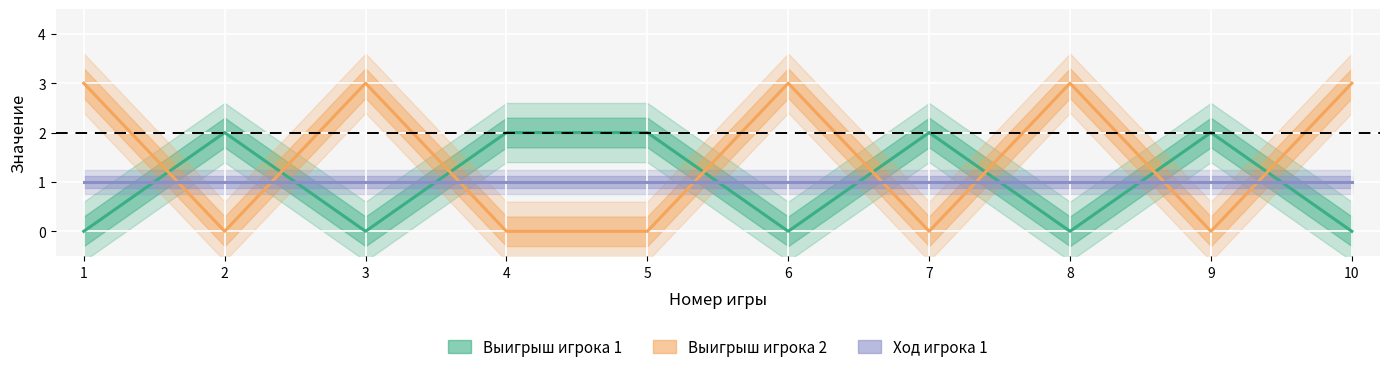

At how many categories does at least one series exceed 0?

10